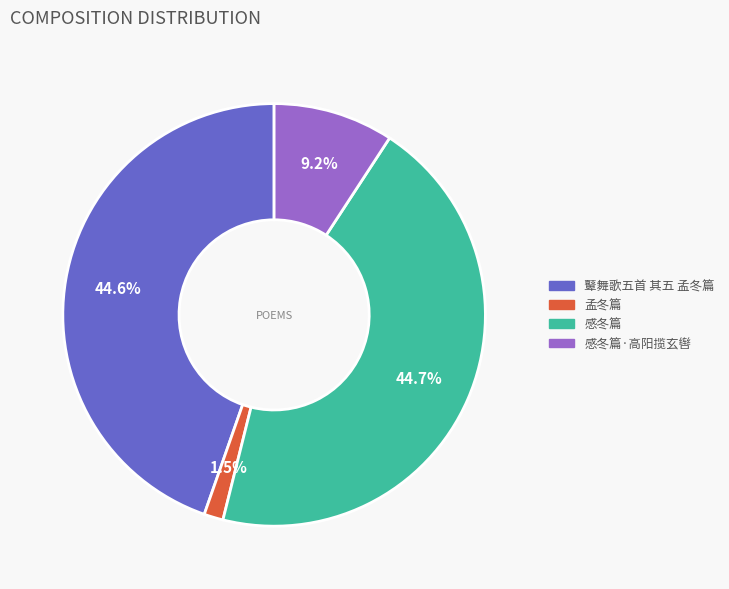

To the nearest percent, what is the difference between the largest and smallest slice percentages?

43%